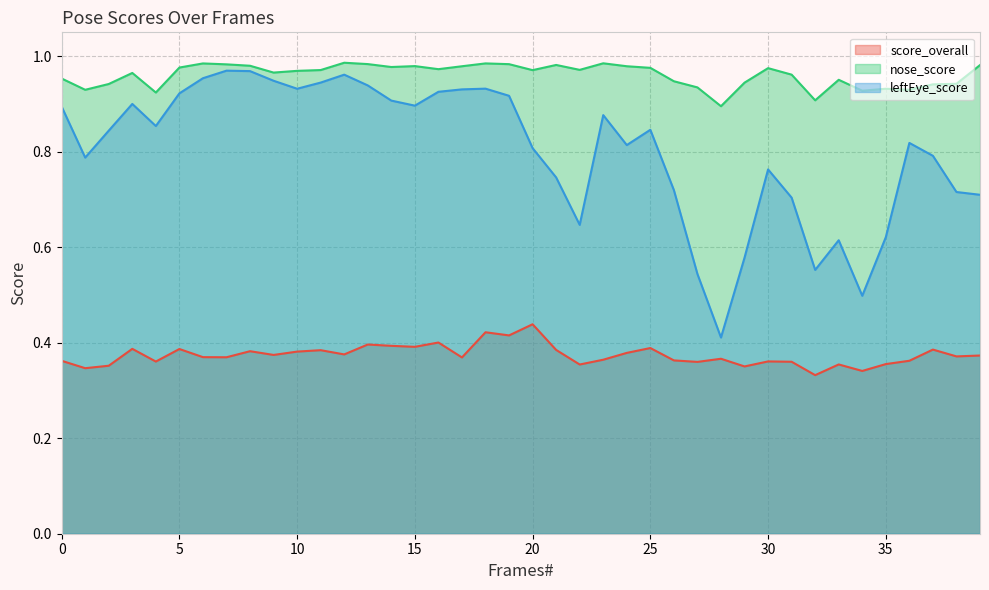

True or false: score_overall has more than 0 points higher than both neighbors.

True